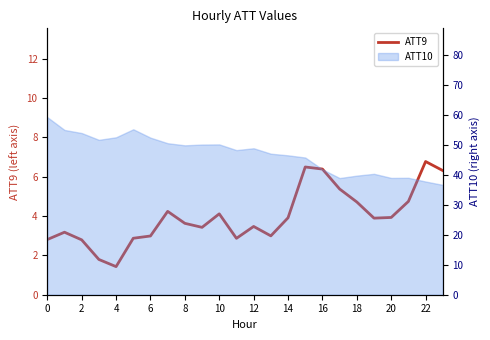

Approximately how many times larger is the value at 6 compared to 14?

0.8